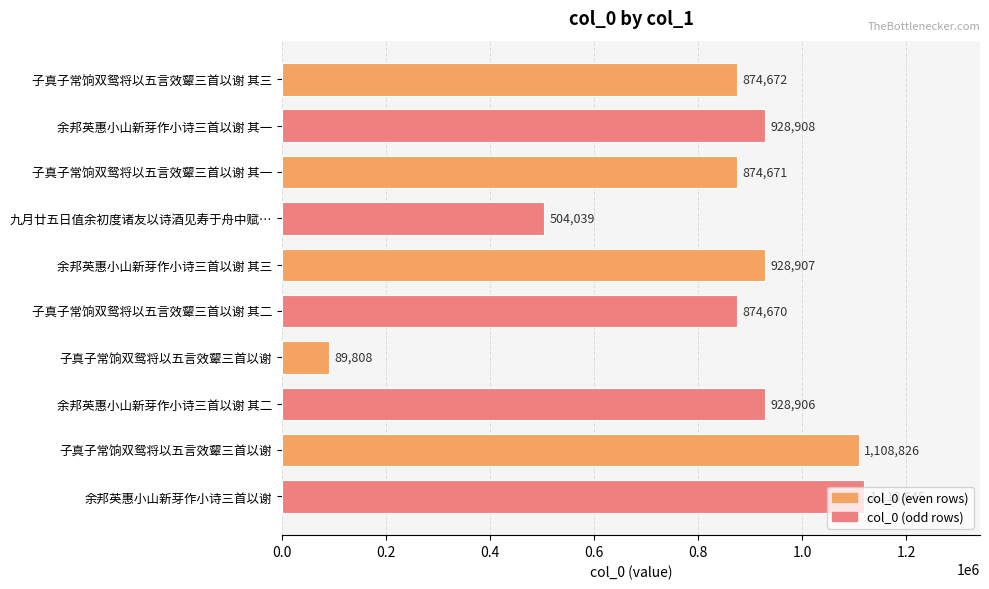

What is the minimum value shown in the chart?

89808